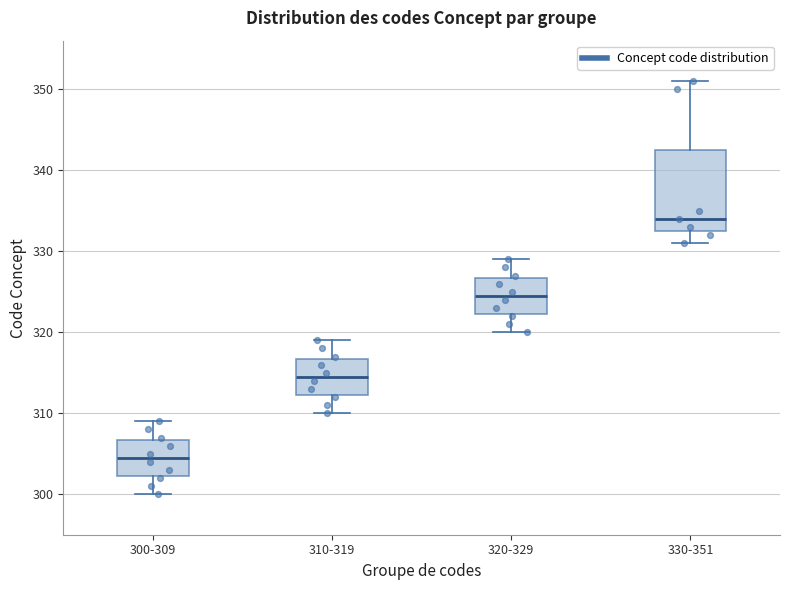

Which box's median line is the highest?

330-351